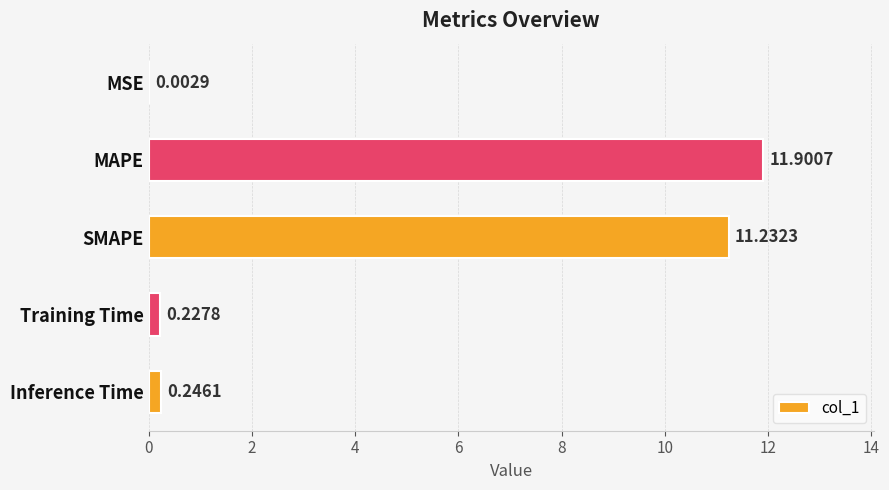

What is the sum of all values?

23.6